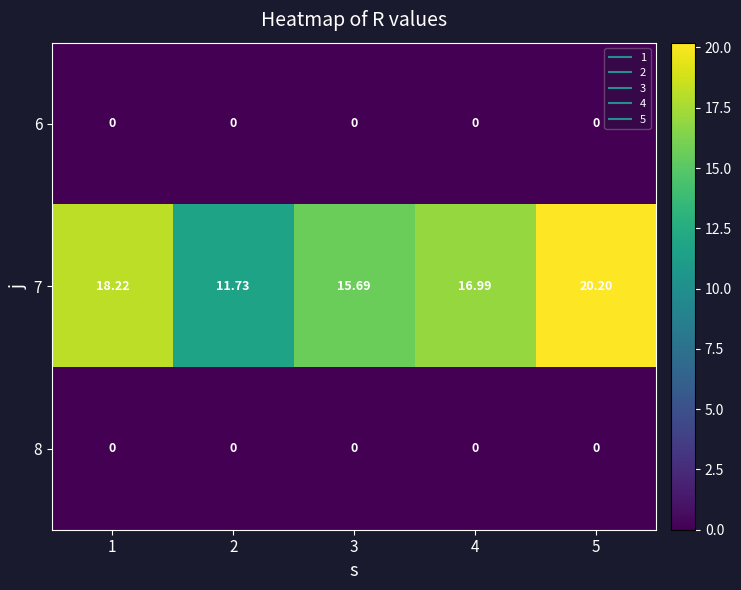

How many distinct data groups are displayed?

3